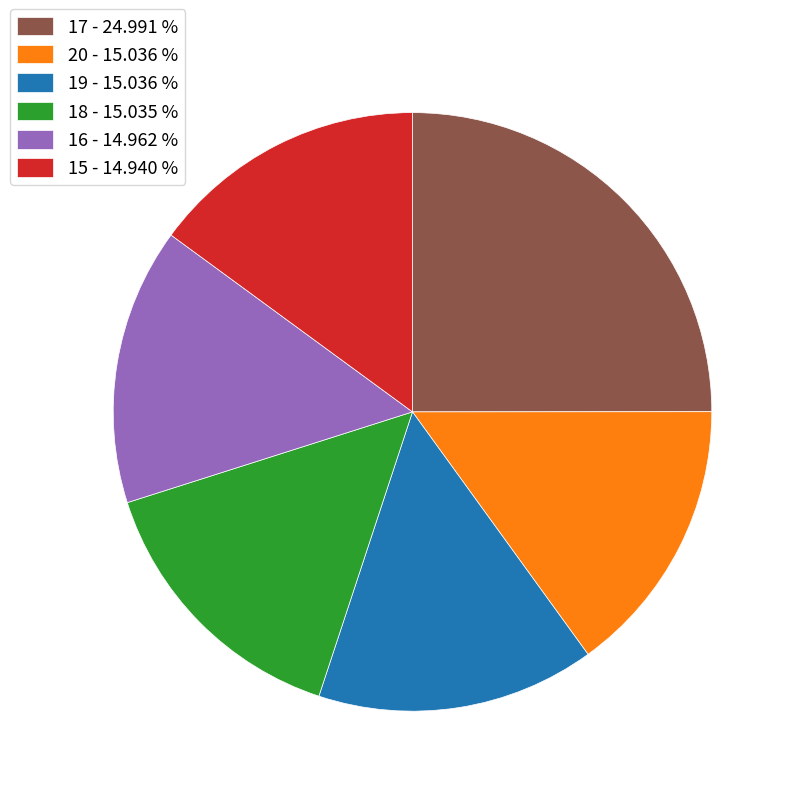

What is the largest slice in the pie chart?

17 - 24.991 %